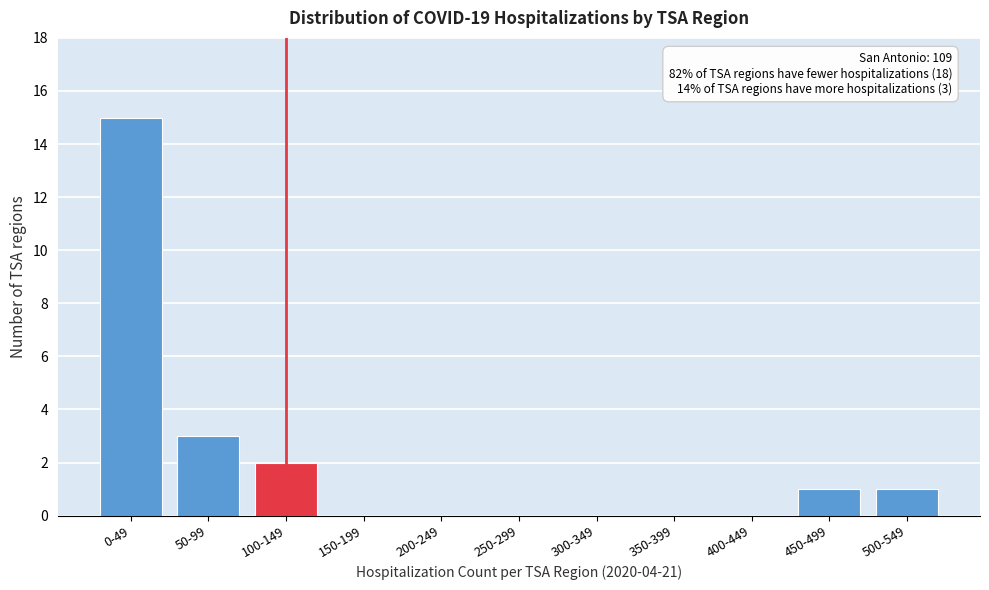

Reading left to right, list all the values displayed in this chart.

0-49=15	50-99=3	100-149=2	150-199=0	200-249=0	250-299=0	300-349=0	350-399=0	400-449=0	450-499=1	500-549=1